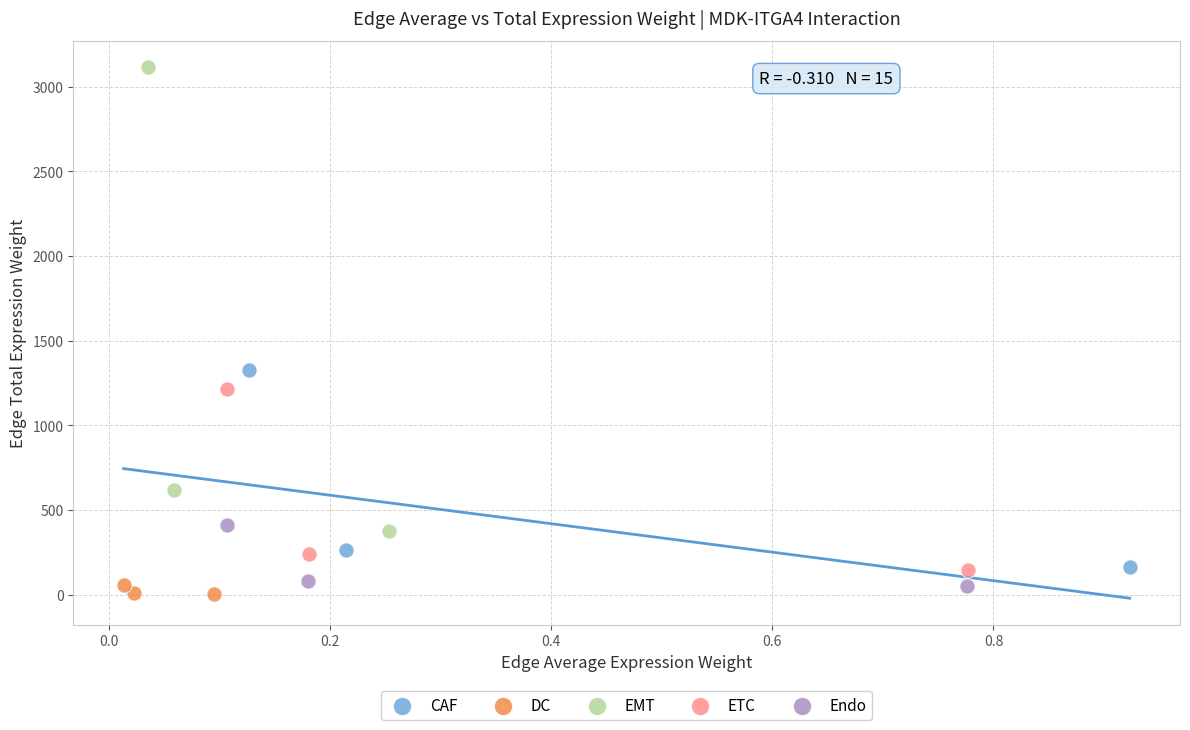

Which series has the widest spread of Y values?

EMT